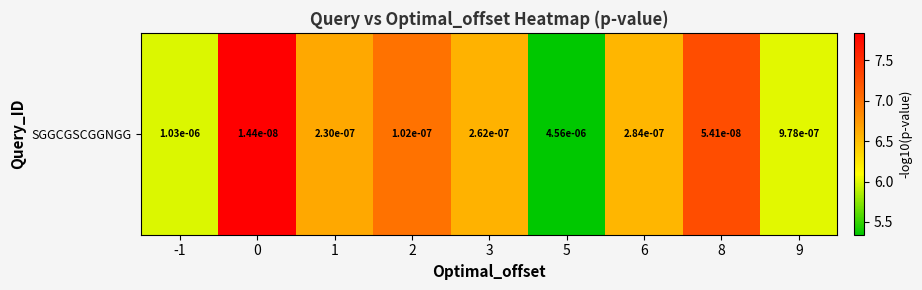

List the labels in order of value, smallest first.

5, -1, 9, 6, 3, 1, 2, 8, 0